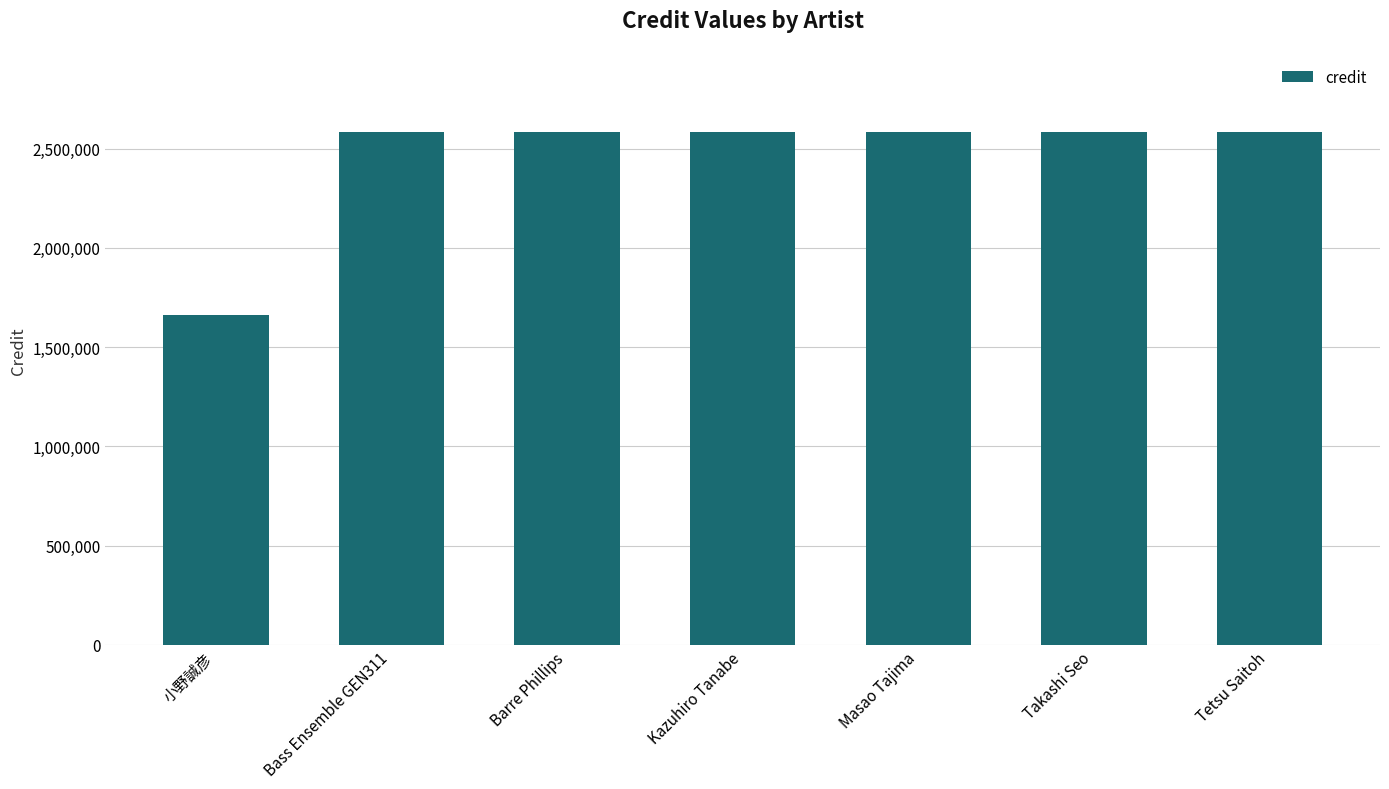

What is the average value?

2454181